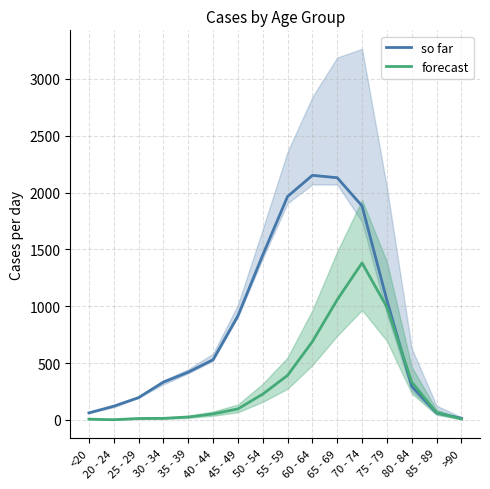

Reading left to right, transcribe all the data shown in this chart.

so far: <20=62	20 - 24=121	25 - 29=196	30 - 34=333	35 - 39=420	40 - 44=530	45 - 49=915	50 - 54=1450	55 - 59=1965	60 - 64=2151	65 - 69=2130	70 - 74=1882	75 - 79=1053	80 - 84=296	85 - 89=62	>90=15
forecast: <20=7	20 - 24=2	25 - 29=13	30 - 34=14	35 - 39=26	40 - 44=53	45 - 49=97	50 - 54=227	55 - 59=392	60 - 64=689	65 - 69=1057	70 - 74=1381	75 - 79=993	80 - 84=333	85 - 89=64	>90=9